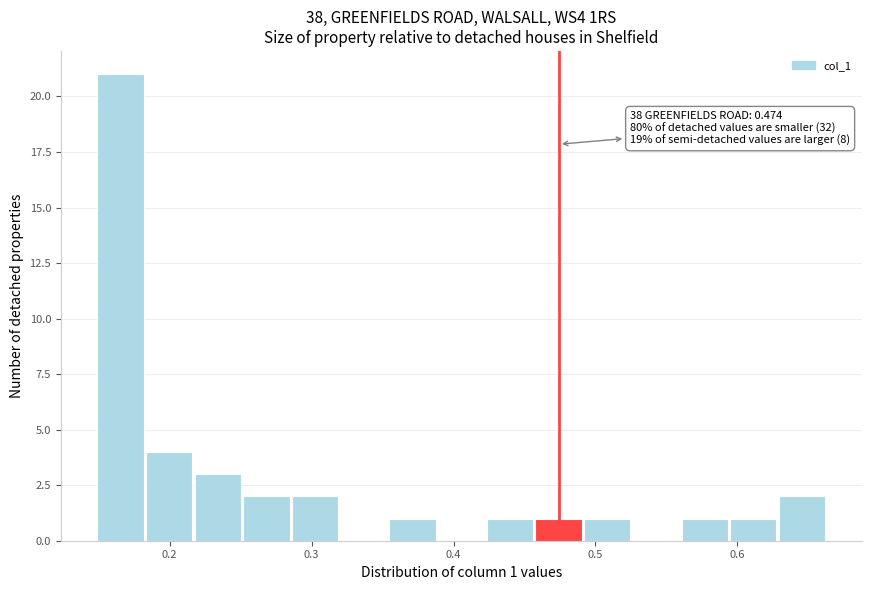

Read against the x-axis, roughly where is the centre of the tallest bar?

0.17